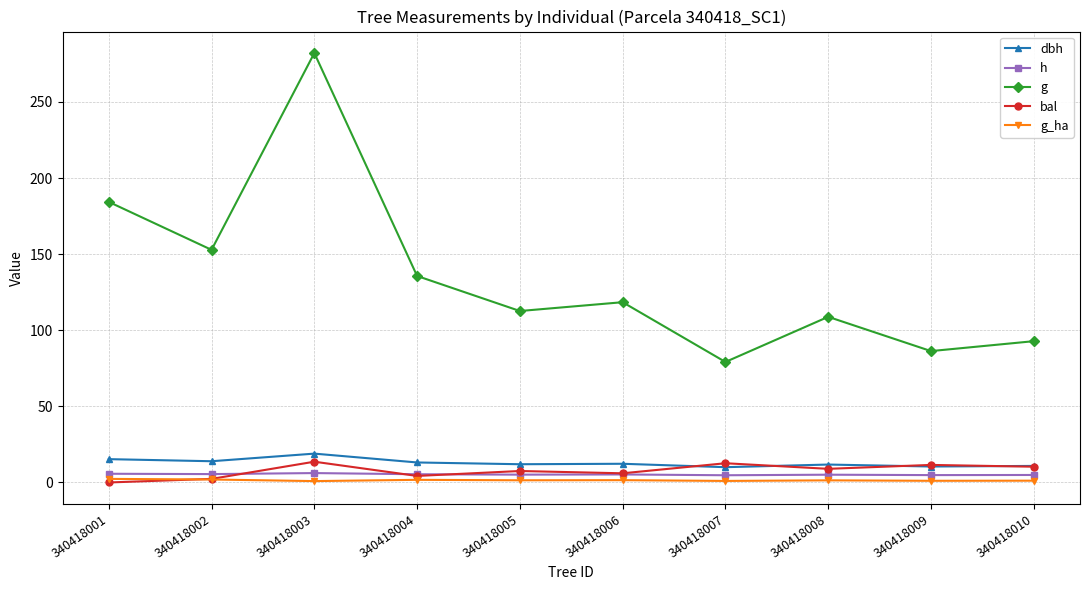

At which label does h first exceed 5?

340418001